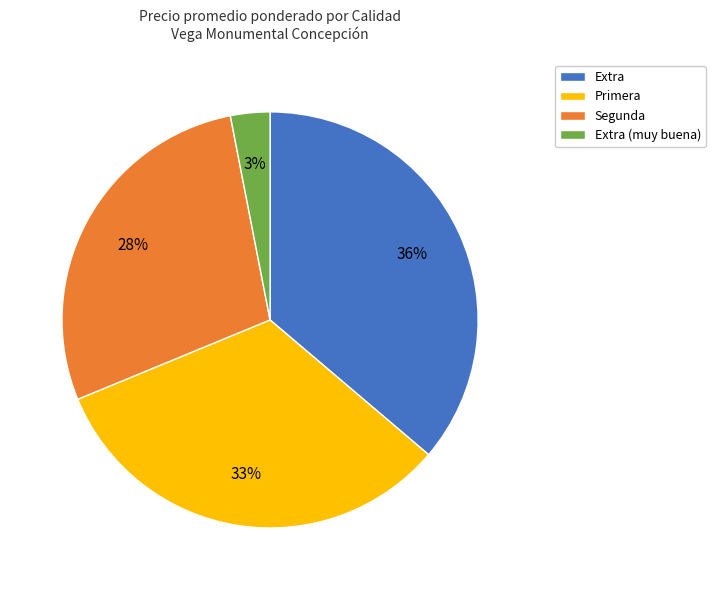

Does Primera represent more than half of the total?

No